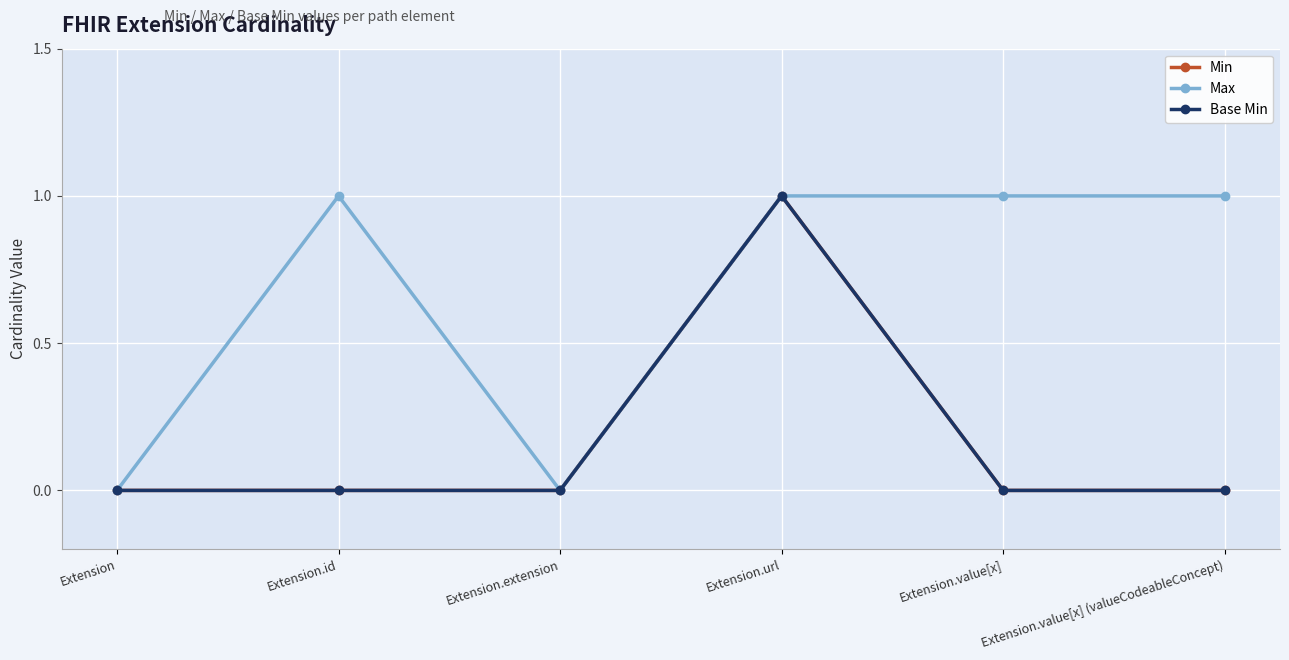

Does the chart have visible grid lines?

Yes